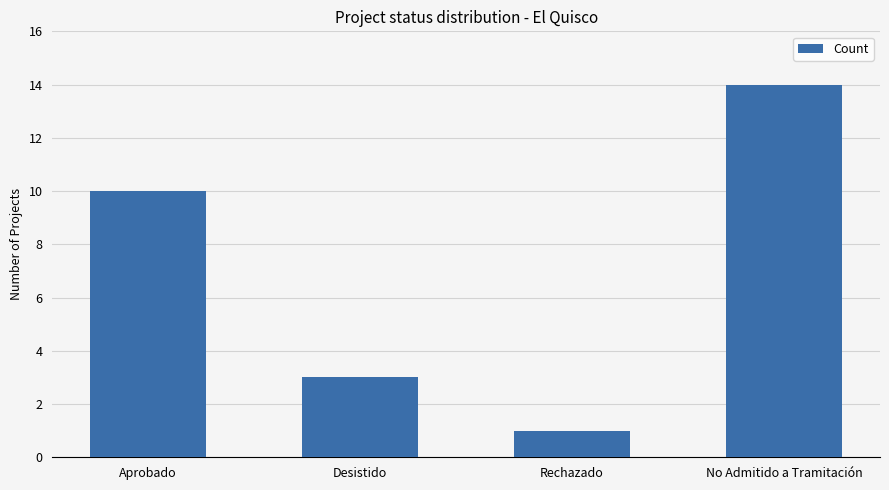

Rank the categories by value from lowest to highest.

Rechazado, Desistido, Aprobado, No Admitido a Tramitación